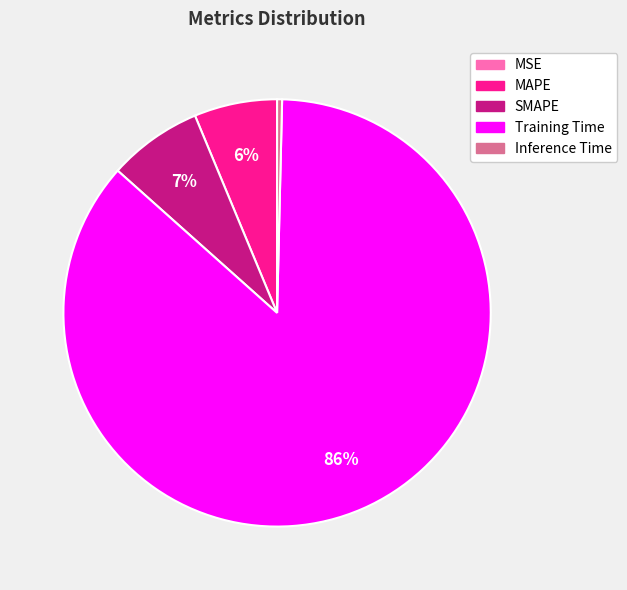

Which slice is the largest?

Training Time